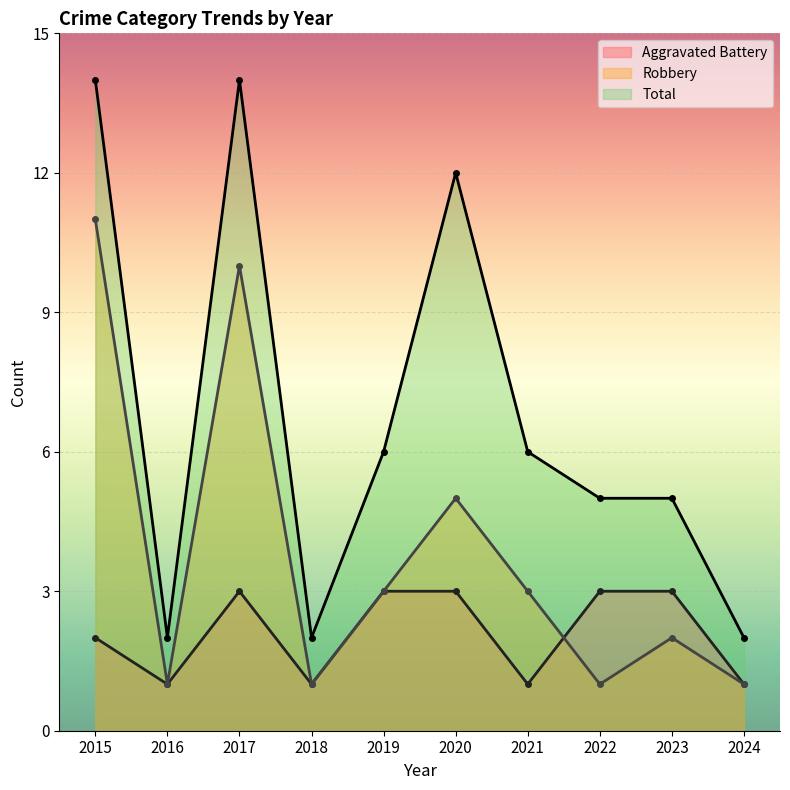

At which category does Total reach its first local valley?

2016